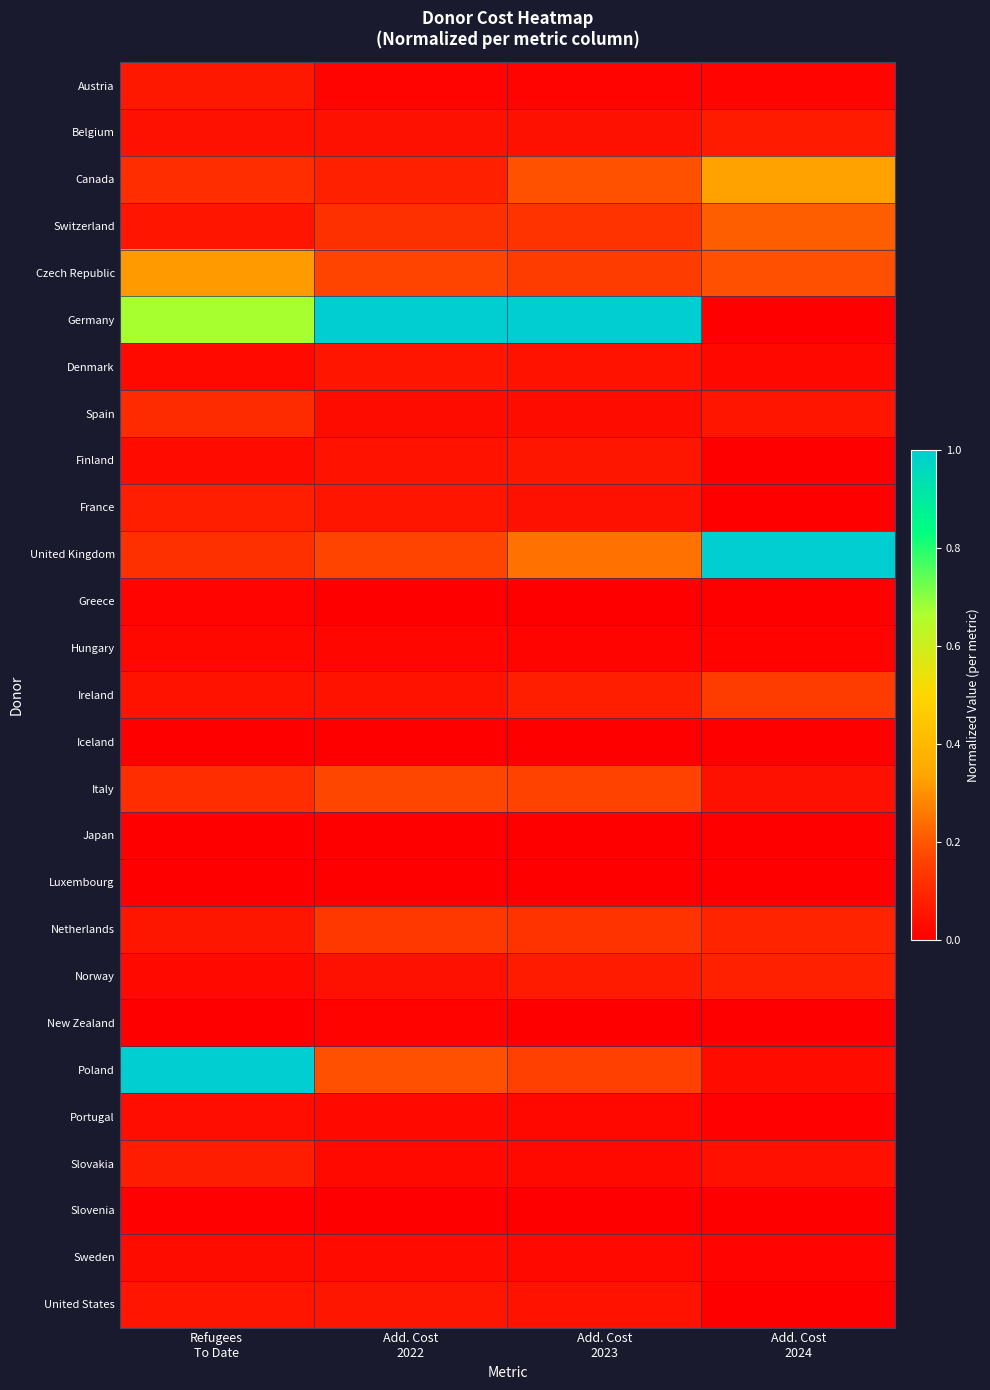

Rank the series by their maximum value, from lowest to highest.

Japan, Iceland, Luxembourg, Slovenia, New Zealand, Greece, Hungary, Sweden, Portugal, Denmark, Finland, United States, Austria, Belgium, Slovakia, France, Norway, Spain, Netherlands, Ireland, Italy, Switzerland, Czech Republic, Canada, Germany, United Kingdom, Poland